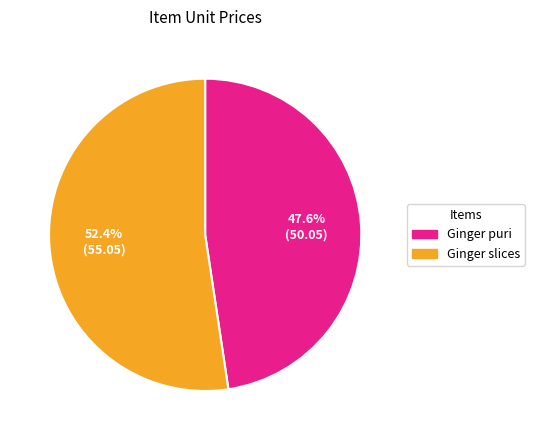

To the nearest percent, what is the average slice percentage?

50%